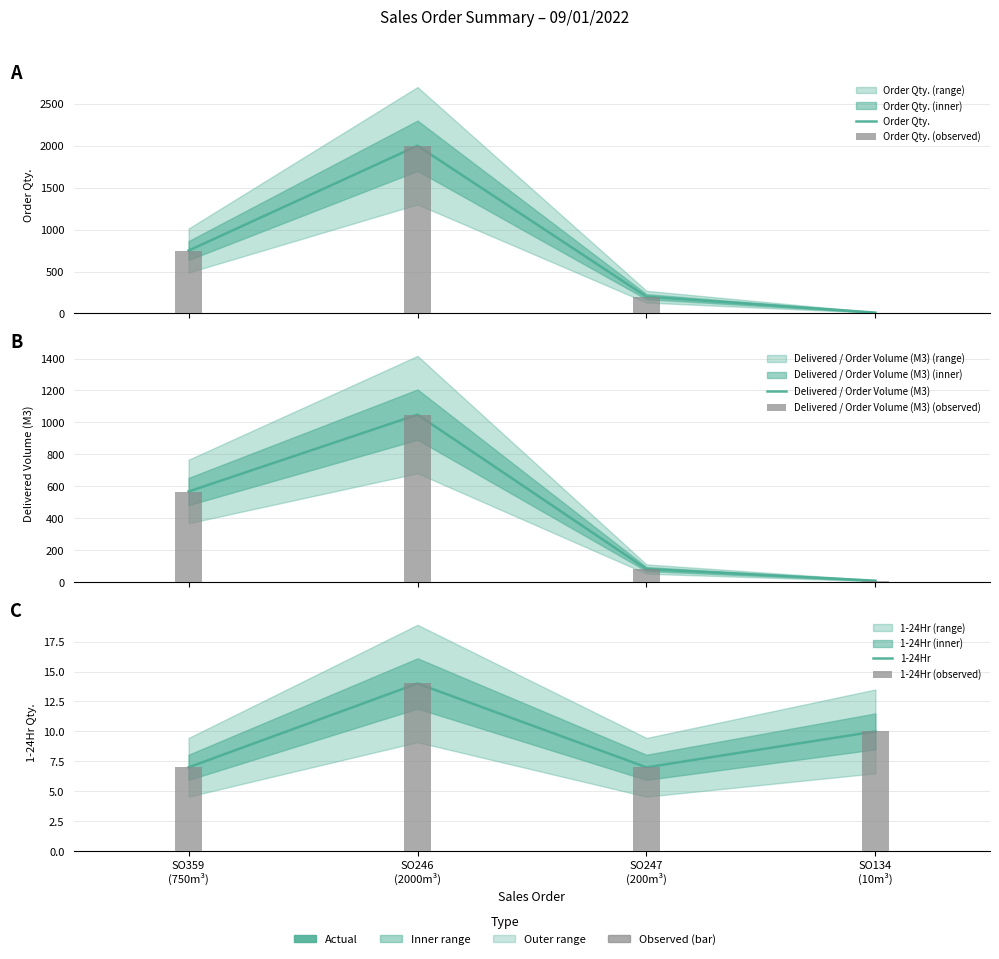

The value of Delivered / Order Volume (M3) at SO134
(10m³) is 14. True or false?

False